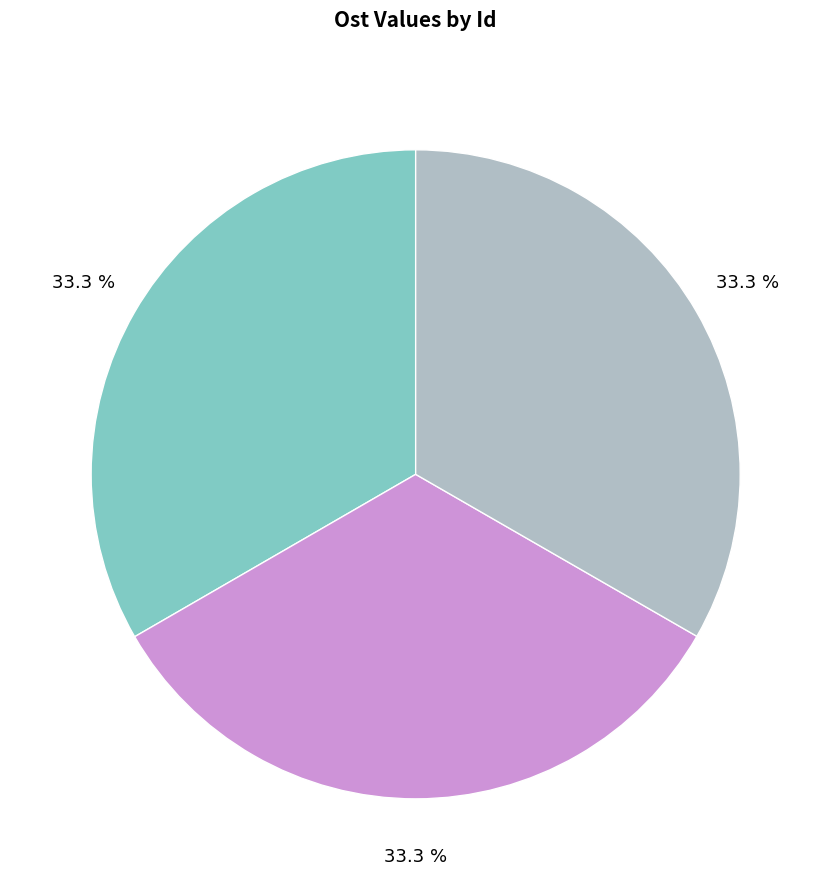

Is there a majority slice in this chart?

No